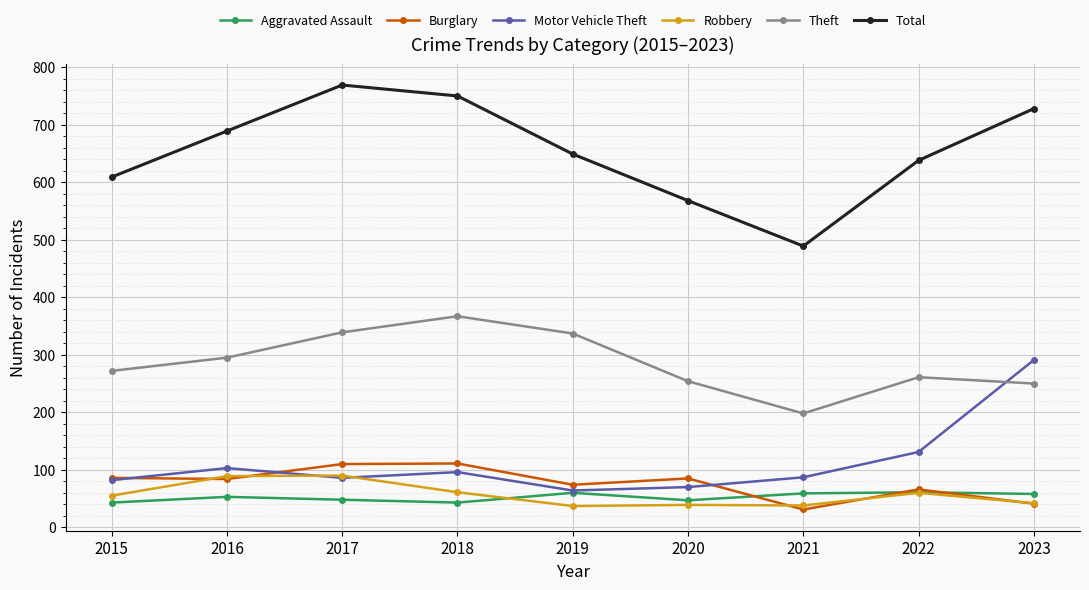

How many distinct data groups are displayed?

6